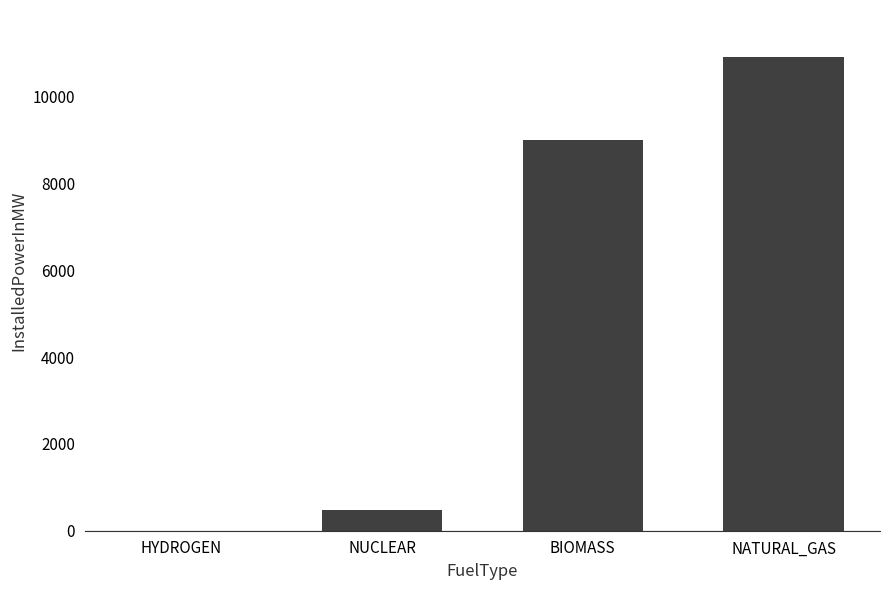

What is the maximum value shown in the chart?

10905